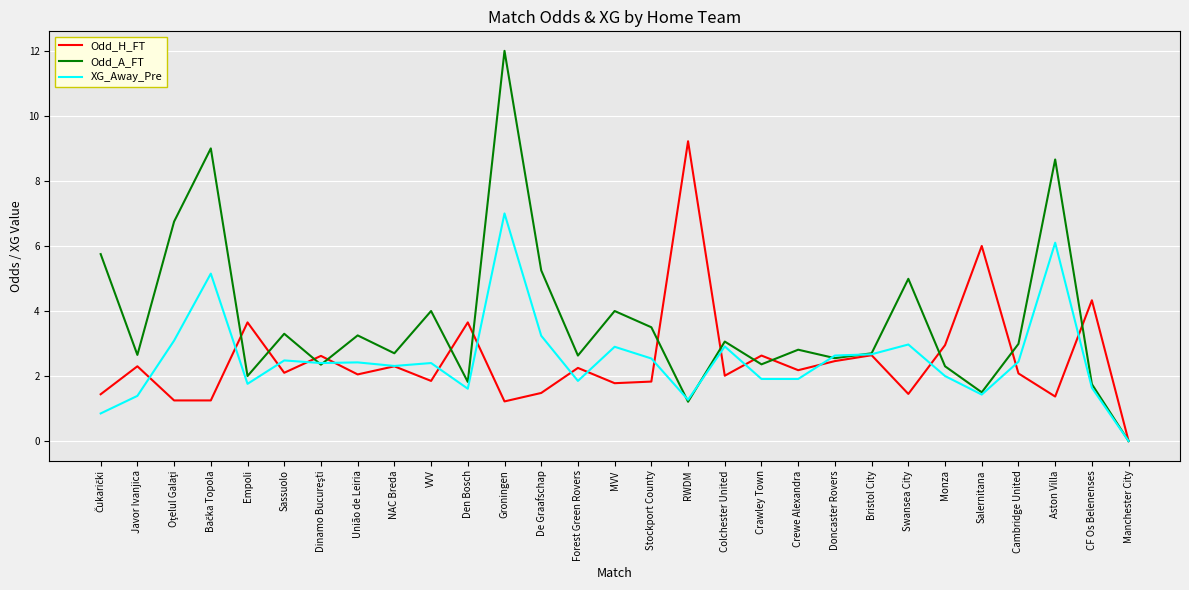

The Odd_H_FT series shows 2.3 at Javor Ivanjica. True or false?

True